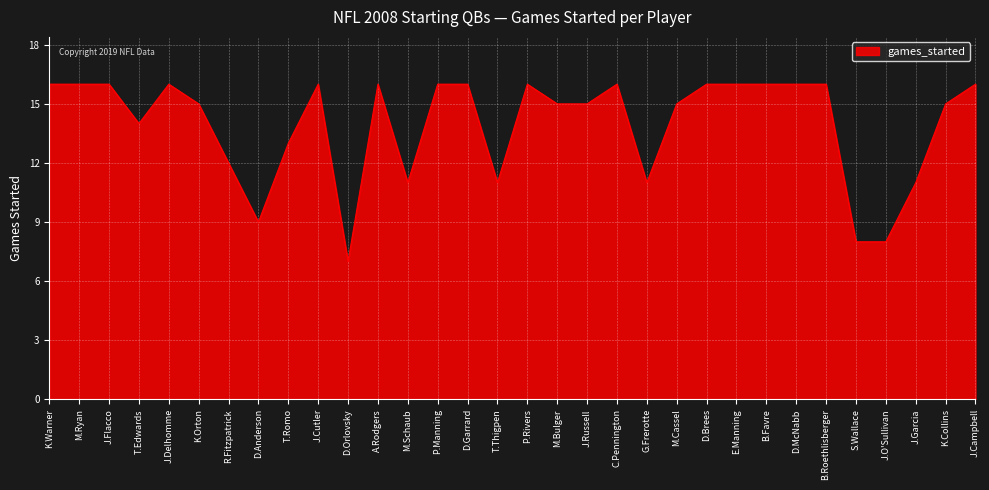

Read the value at J.Flacco.

16